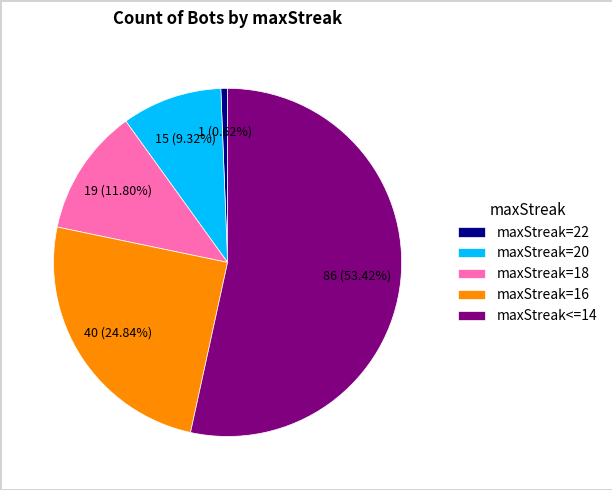

How many segments does this pie chart have?

5